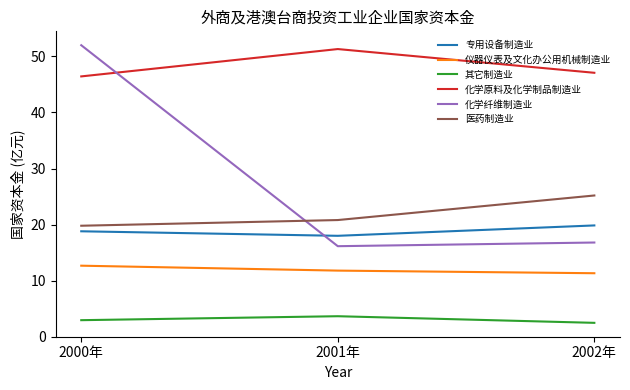

Which series has the widest spread of values?

化学纤维制造业